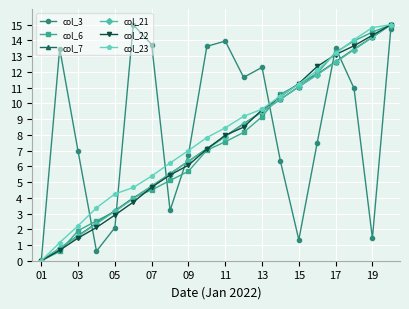

What is the value of the col_3 point at the 16th from the left?

7.5